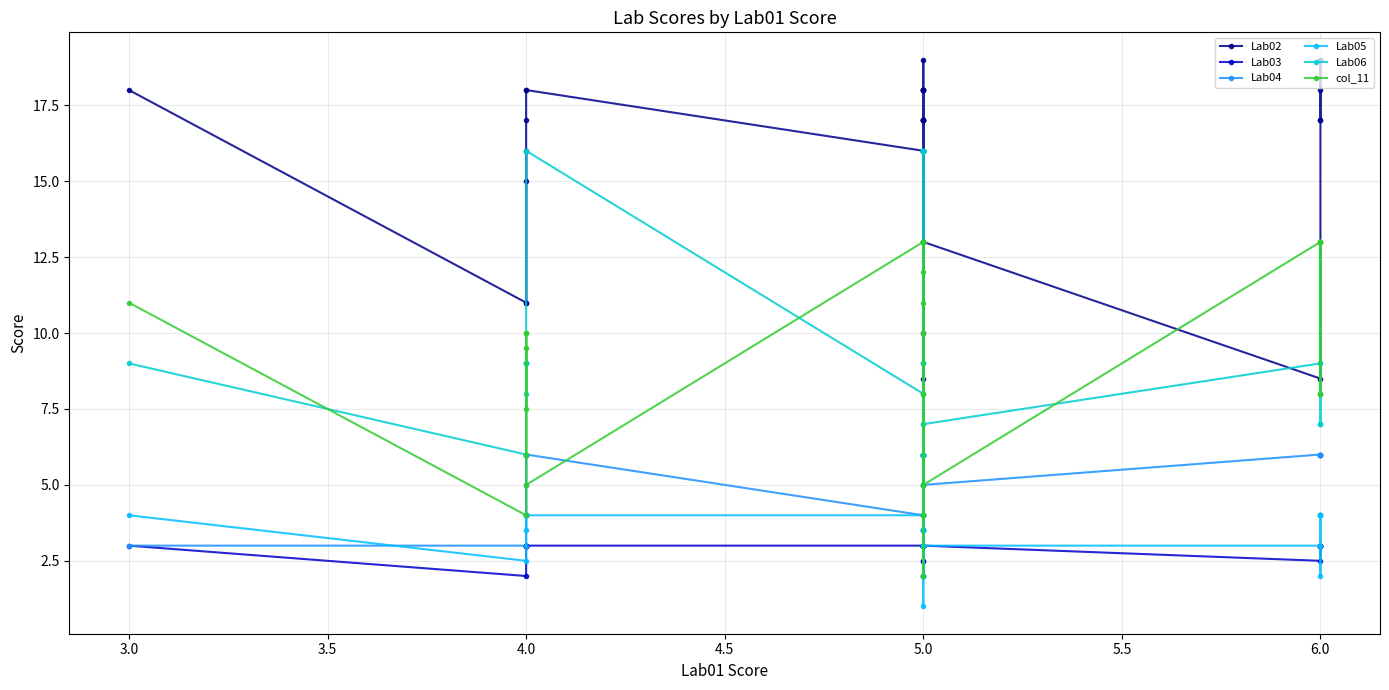

What is the greatest value displayed?

19.0